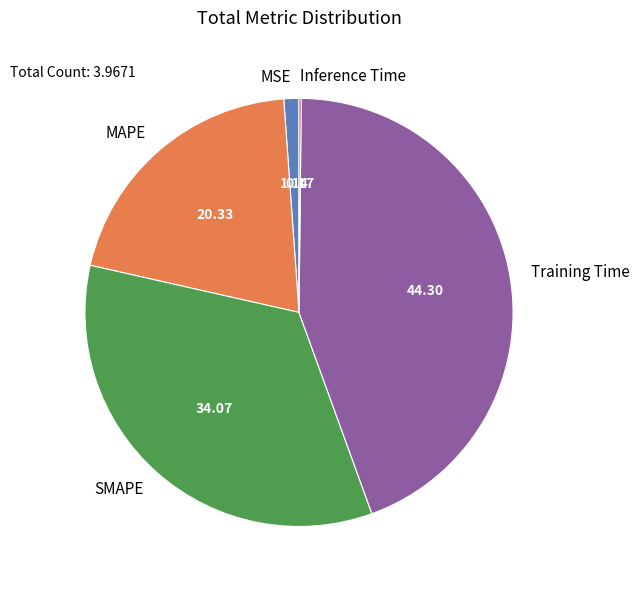

Is there any slice that represents more than half of the pie?

No